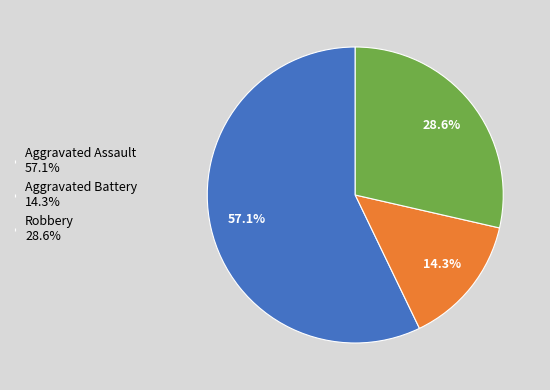

To the nearest percent, what is the combined percentage of Aggravated Assault and Aggravated Battery?

71%